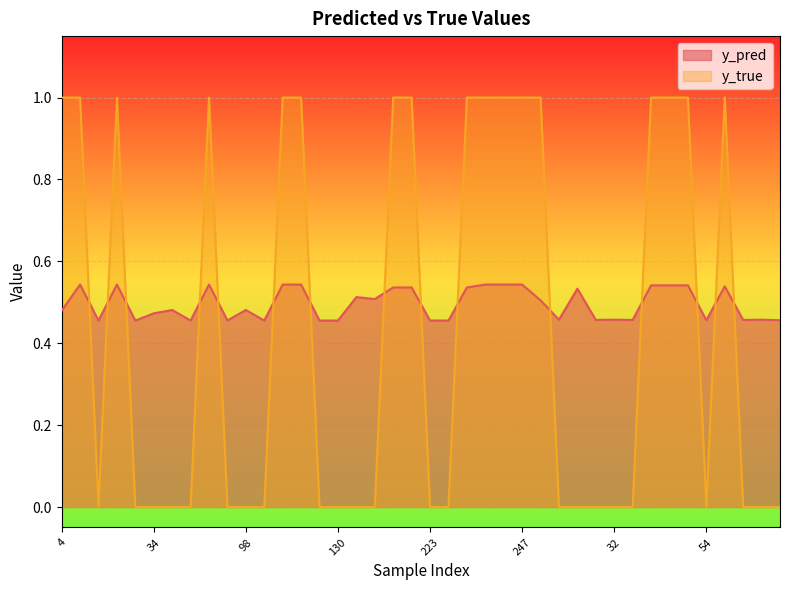

Reading left to right, transcribe all the data shown in this chart.

y_pred: 0.5	0.5	0.5	0.5	0.5	0.5	0.5	0.5	0.5	0.5	0.5	0.5	0.5	0.5	0.5	0.5	0.5	0.5	0.5	0.5	0.5	0.5	0.5	0.5	0.5	0.5	0.5	0.5	0.5	0.5	0.5	0.5	0.5	0.5	0.5	0.5	0.5	0.5	0.5	0.5
y_true: 1.0	1.0	0.0	1.0	0.0	0.0	0.0	0.0	1.0	0.0	0.0	0.0	1.0	1.0	0.0	0.0	0.0	0.0	1.0	1.0	0.0	0.0	1.0	1.0	1.0	1.0	1.0	0.0	0.0	0.0	0.0	0.0	1.0	1.0	1.0	0.0	1.0	0.0	0.0	0.0